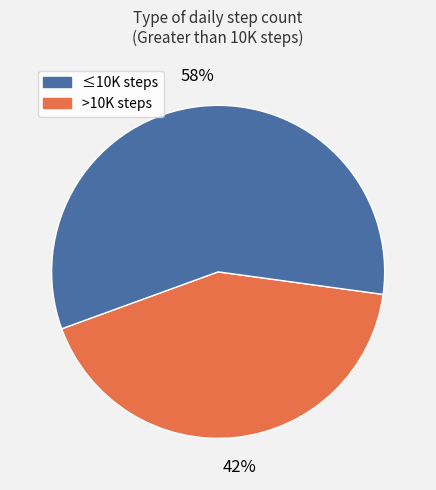

Is there any slice that represents more than half of the pie?

Yes